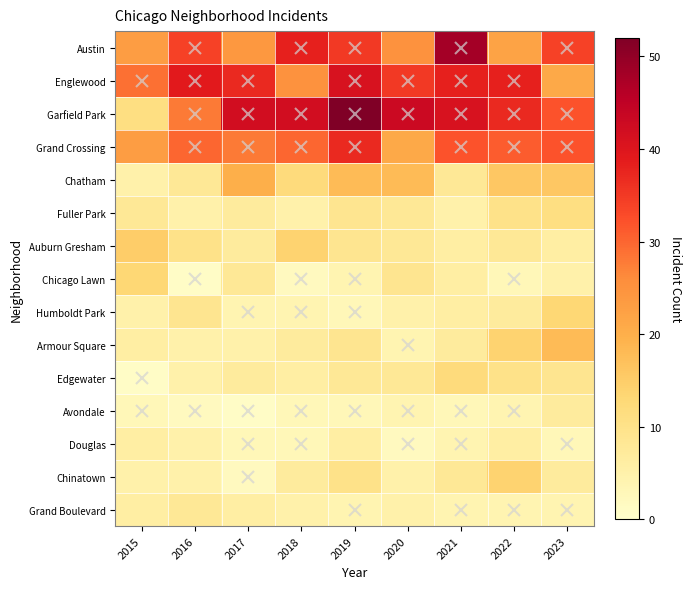

At which category does the chart reach its peak across all series?

2019